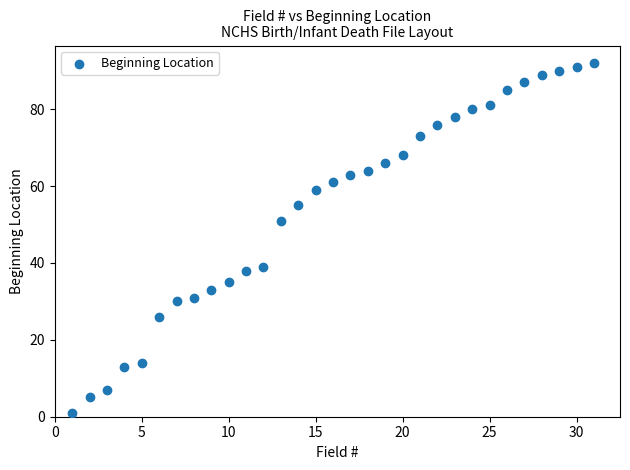

What is the range of X values (max minus min)?

30